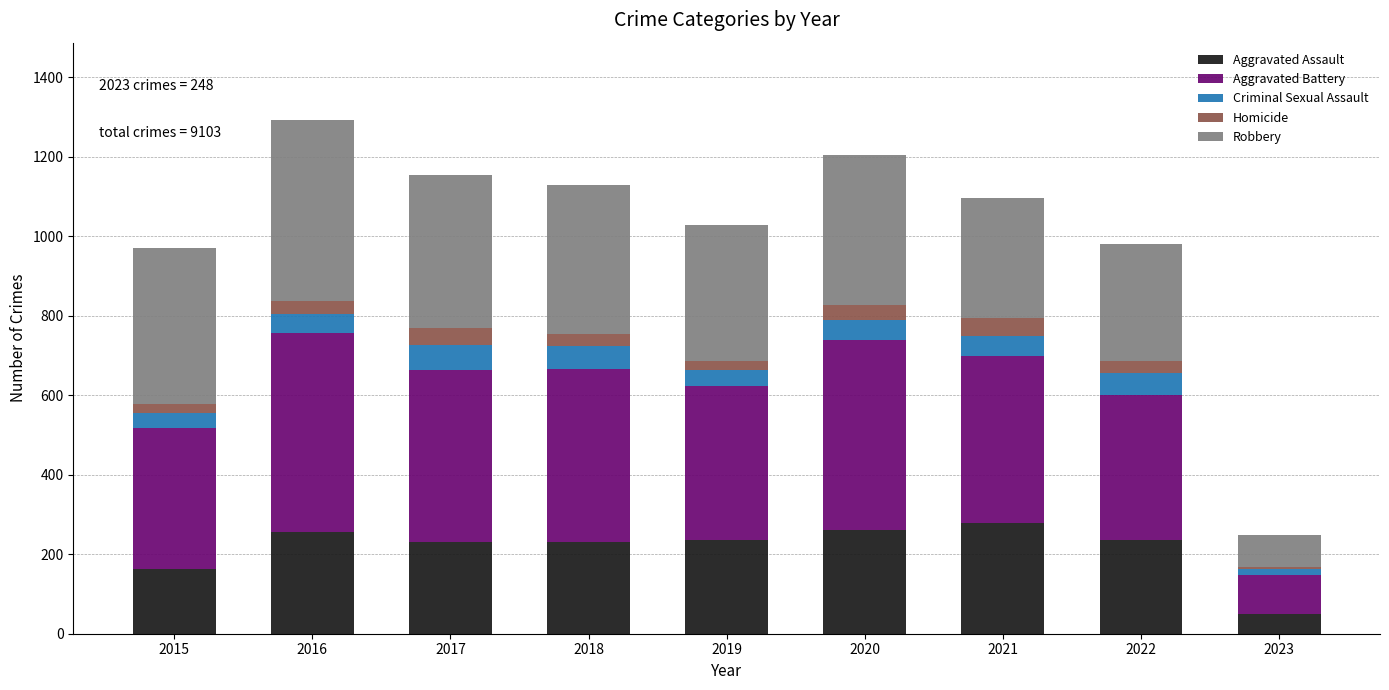

What is the total value across all series at 2021?

1096